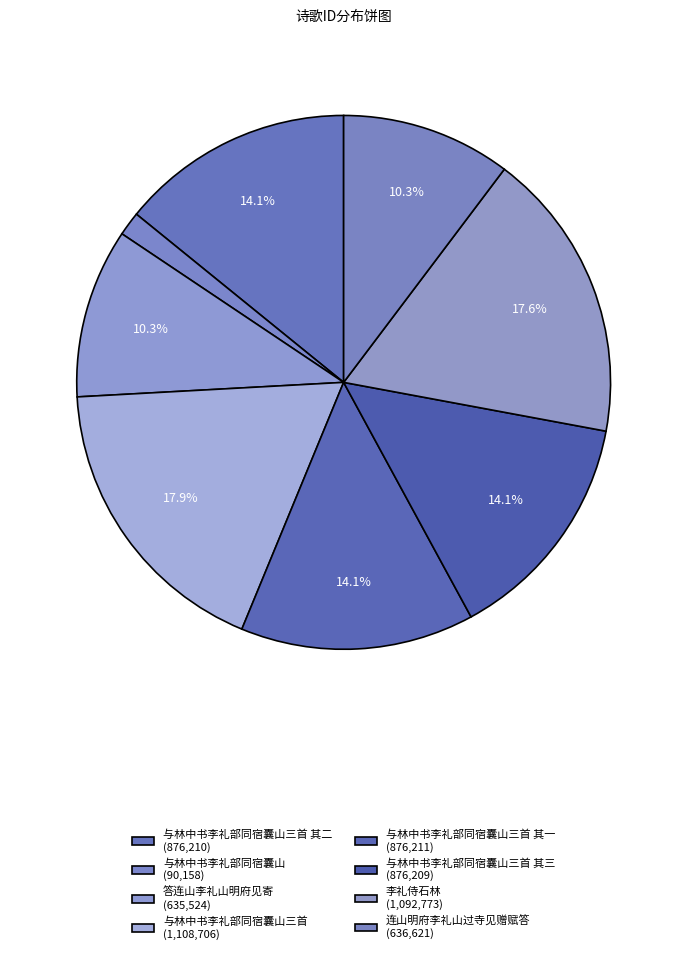

How many segments does this pie chart have?

8